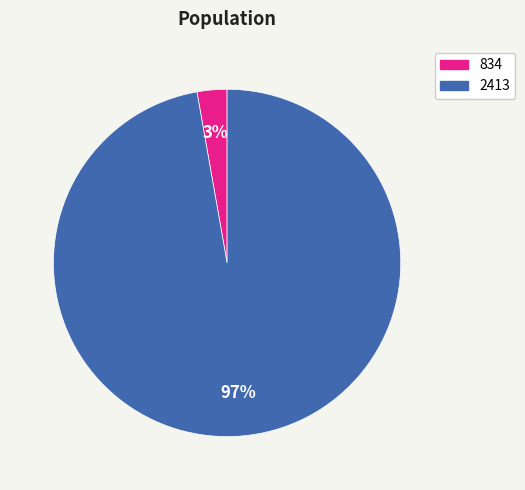

What is the largest slice in the pie chart?

2413